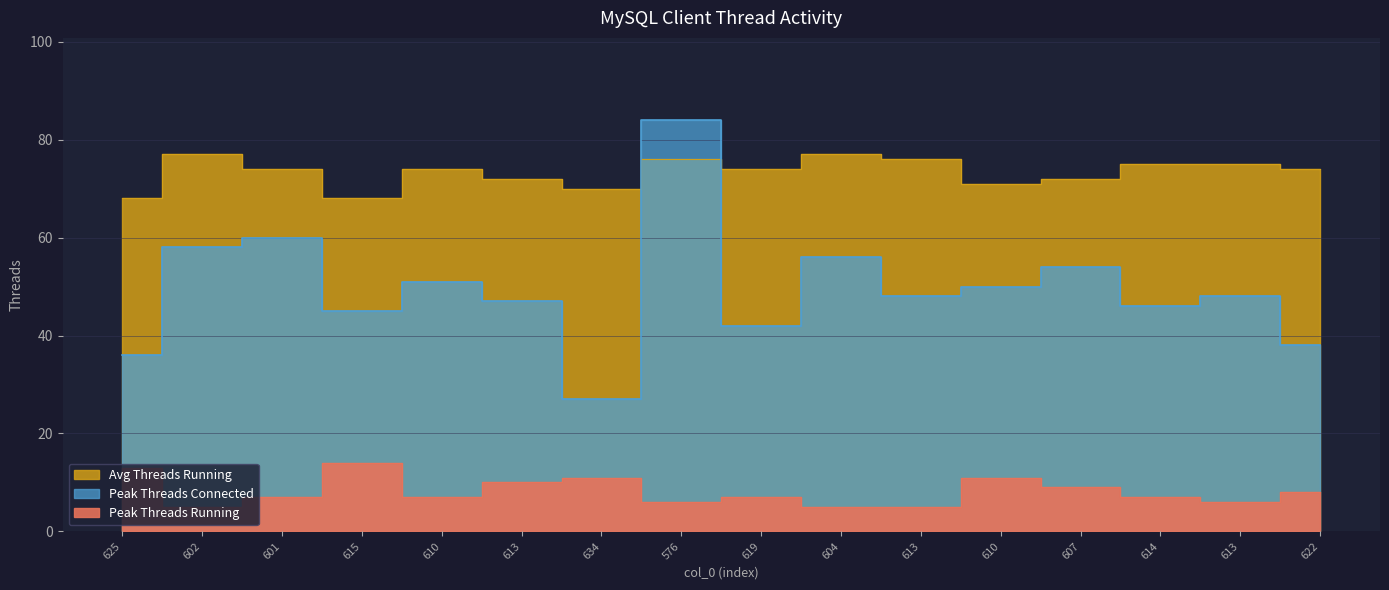

Where is the first local maximum for Peak Threads Running?

615